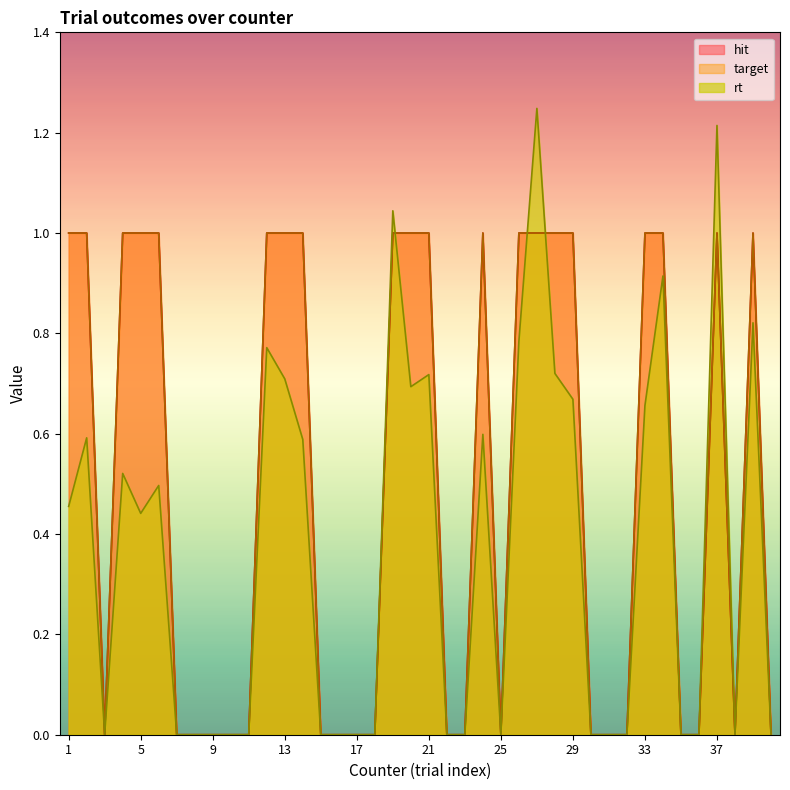

Reading left to right, extract all data points from this chart.

hit: 1=1.0	2=1.0	3=0.0	4=1.0	5=1.0	6=1.0	7=0.0	8=0.0	9=0.0	10=0.0	11=0.0	12=1.0	13=1.0	14=1.0	15=0.0	16=0.0	17=0.0	18=0.0	19=1.0	20=1.0	21=1.0	22=0.0	23=0.0	24=1.0	25=0.0	26=1.0	27=1.0	28=1.0	29=1.0	30=0.0	31=0.0	32=0.0	33=1.0	34=1.0	35=0.0	36=0.0	37=1.0	38=0.0	39=1.0	40=0.0
target: 1=1.0	2=1.0	3=0.0	4=1.0	5=1.0	6=1.0	7=0.0	8=0.0	9=0.0	10=0.0	11=0.0	12=1.0	13=1.0	14=1.0	15=0.0	16=0.0	17=0.0	18=0.0	19=1.0	20=1.0	21=1.0	22=0.0	23=0.0	24=1.0	25=0.0	26=1.0	27=1.0	28=1.0	29=1.0	30=0.0	31=0.0	32=0.0	33=1.0	34=1.0	35=0.0	36=0.0	37=1.0	38=0.0	39=1.0	40=0.0
rt: 1=0.5	2=0.6	3=0.0	4=0.5	5=0.4	6=0.5	7=0.0	8=0.0	9=0.0	10=0.0	11=0.0	12=0.8	13=0.7	14=0.6	15=0.0	16=0.0	17=0.0	18=0.0	19=1.0	20=0.7	21=0.7	22=0.0	23=0.0	24=0.6	25=0.0	26=0.8	27=1.2	28=0.7	29=0.7	30=0.0	31=0.0	32=0.0	33=0.7	34=0.9	35=0.0	36=0.0	37=1.2	38=0.0	39=0.8	40=0.0